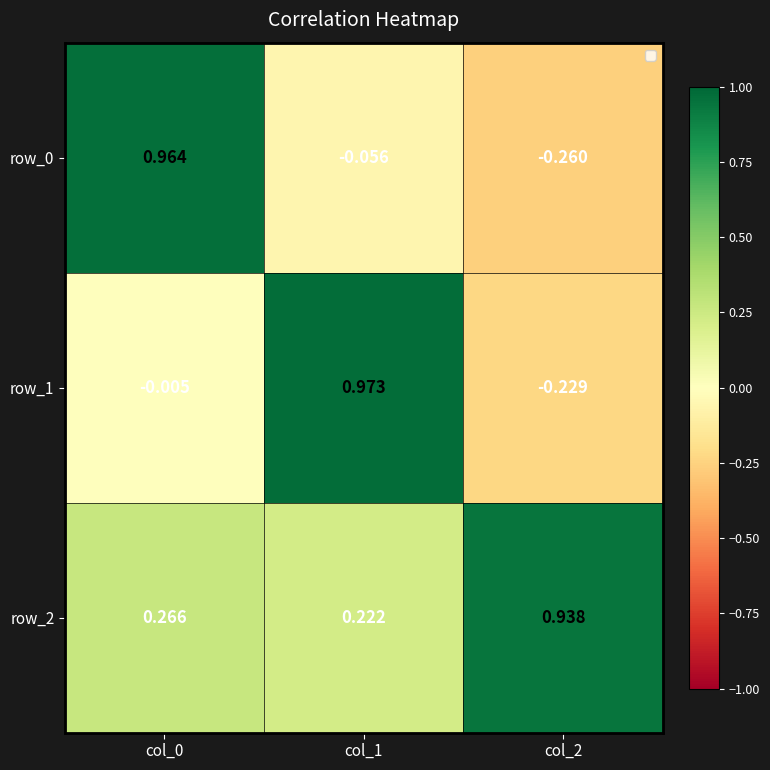

Is the value of row_0 at col_0 greater than the value of row_1 at col_0?

Yes